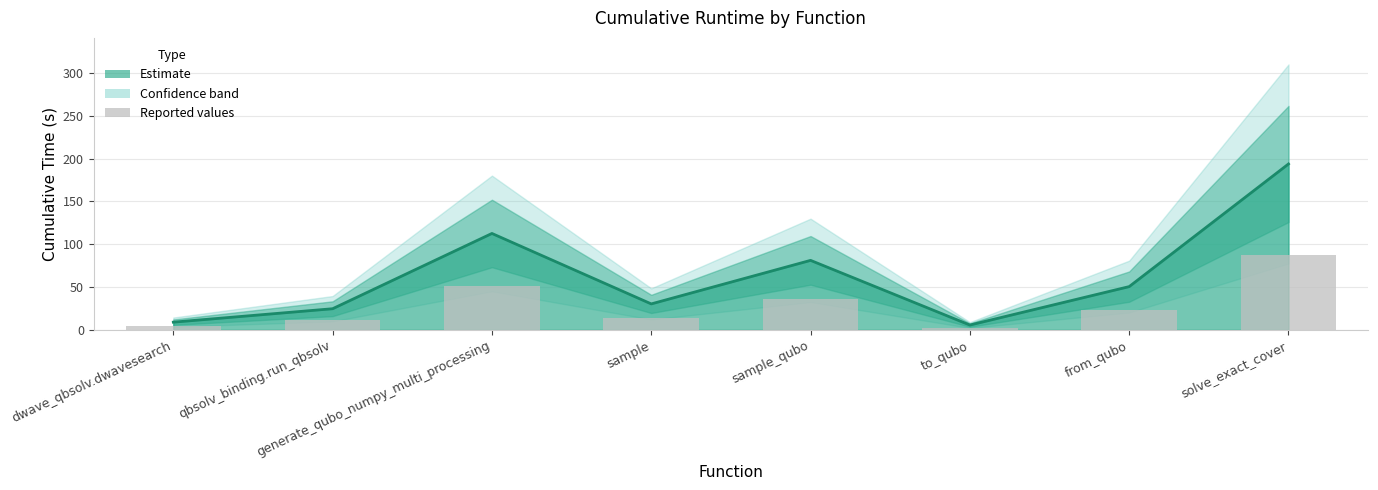

Which label corresponds to the largest value in the chart?

solve_exact_cover